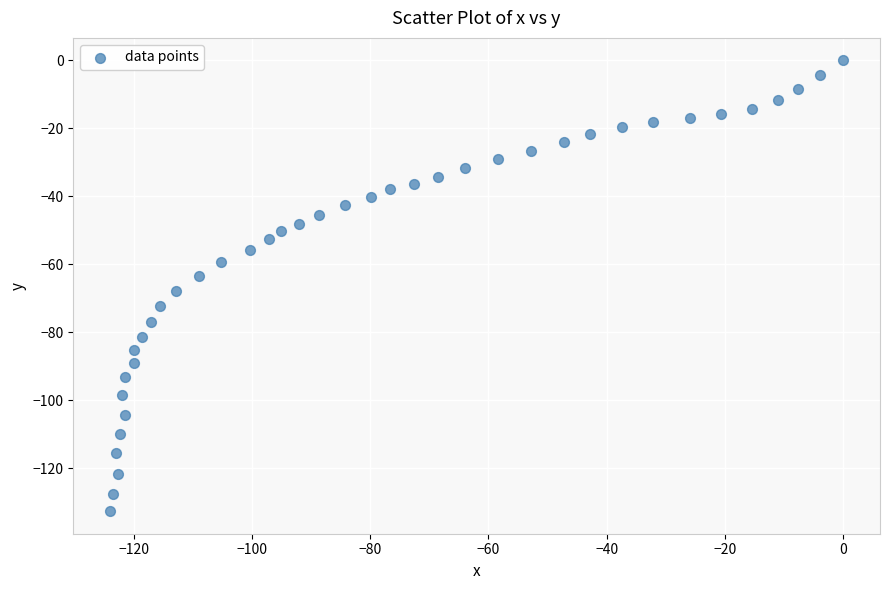

What is the range of Y values (max minus min)?

132.7